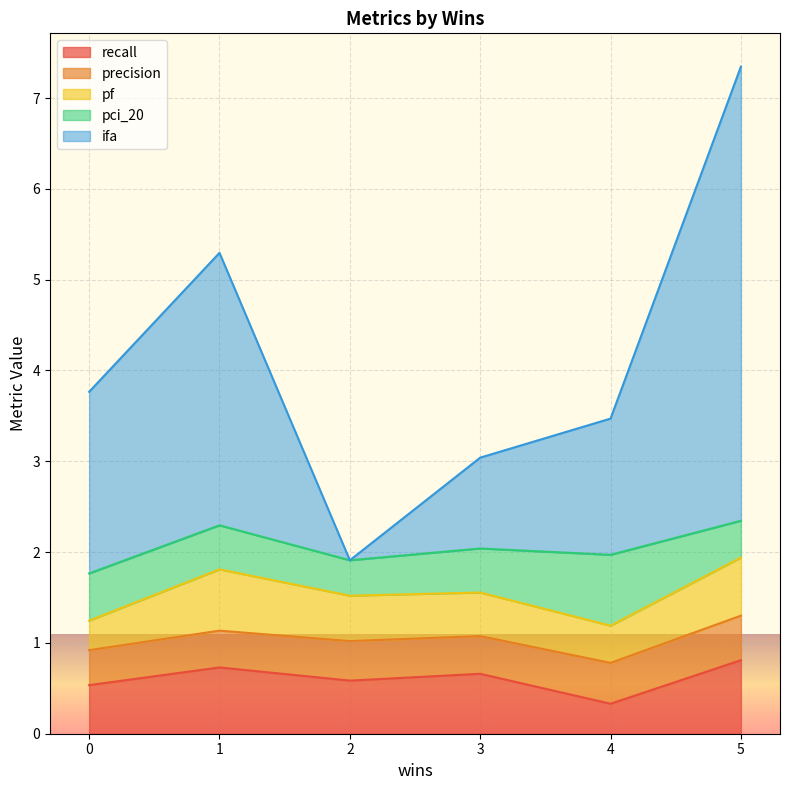

What is the highest value of the recall series?

0.8